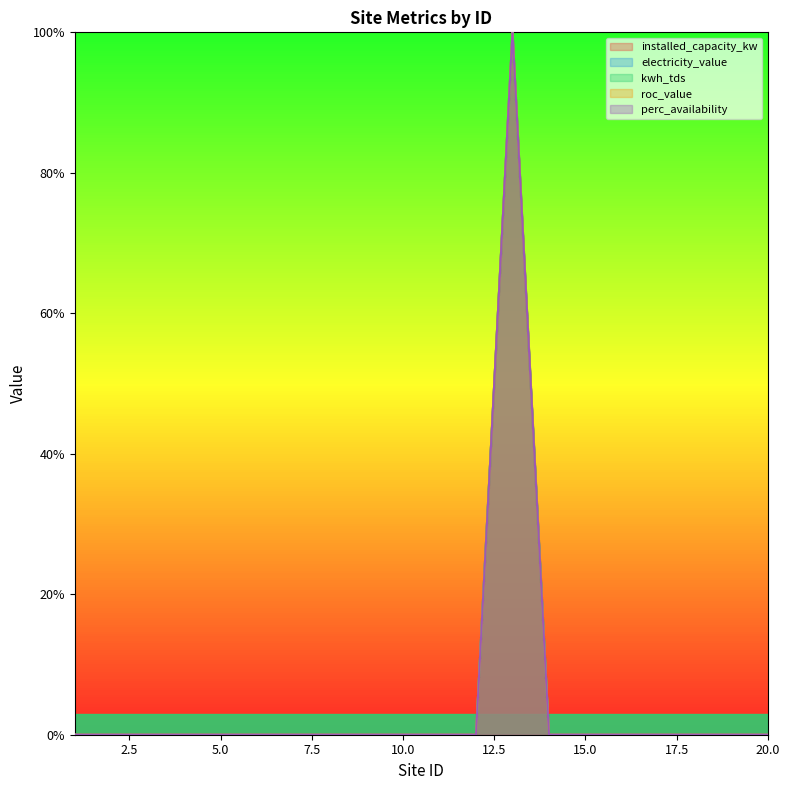

True or false: roc_value and installed_capacity_kw intersect in this chart.

False